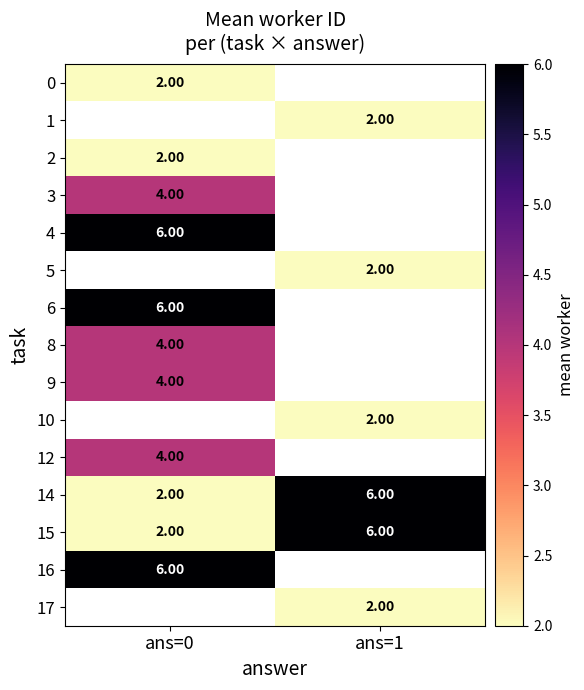

Count the number of data series in this chart.

15